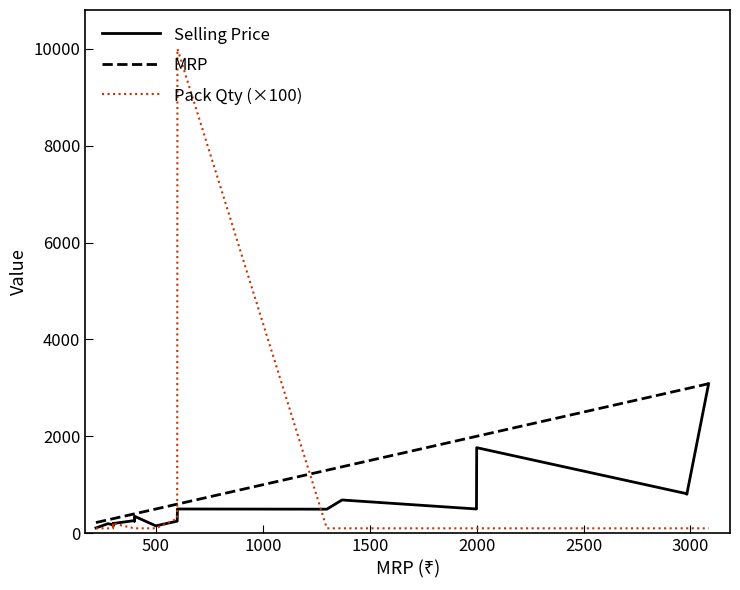

True or false: Pack Qty (×100) and MRP intersect in this chart.

True